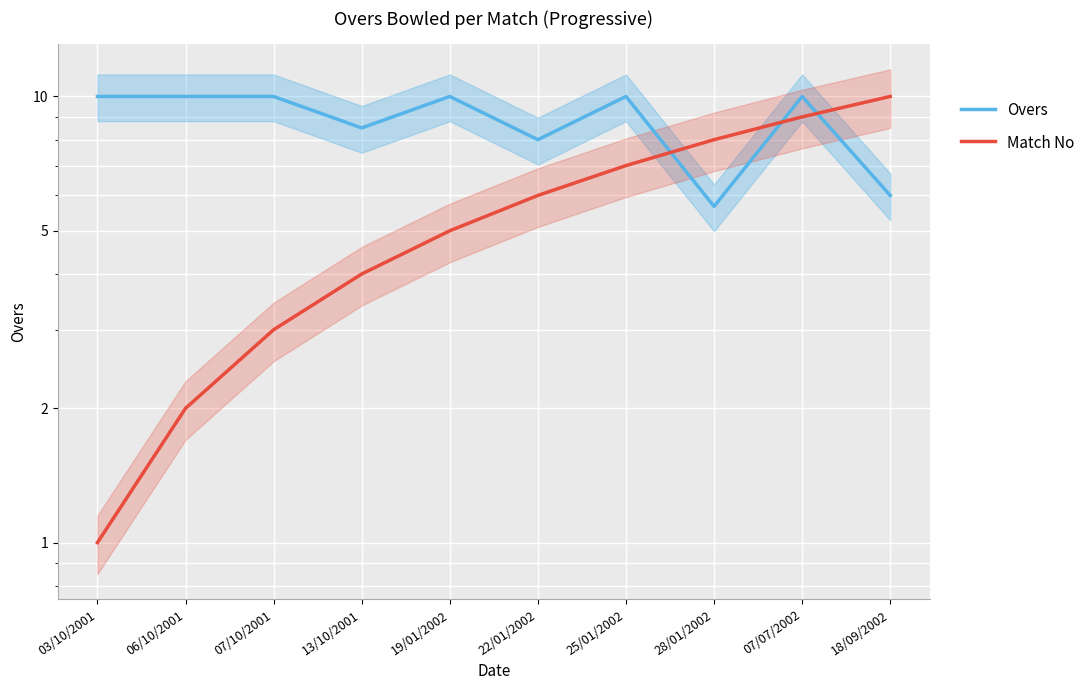

Reading left to right, what are all the values shown in this chart?

Overs: 10.0	10.0	10.0	8.5	10.0	8.0	10.0	5.7	10.0	6.0
Match No: 1.0	2.0	3.0	4.0	5.0	6.0	7.0	8.0	9.0	10.0